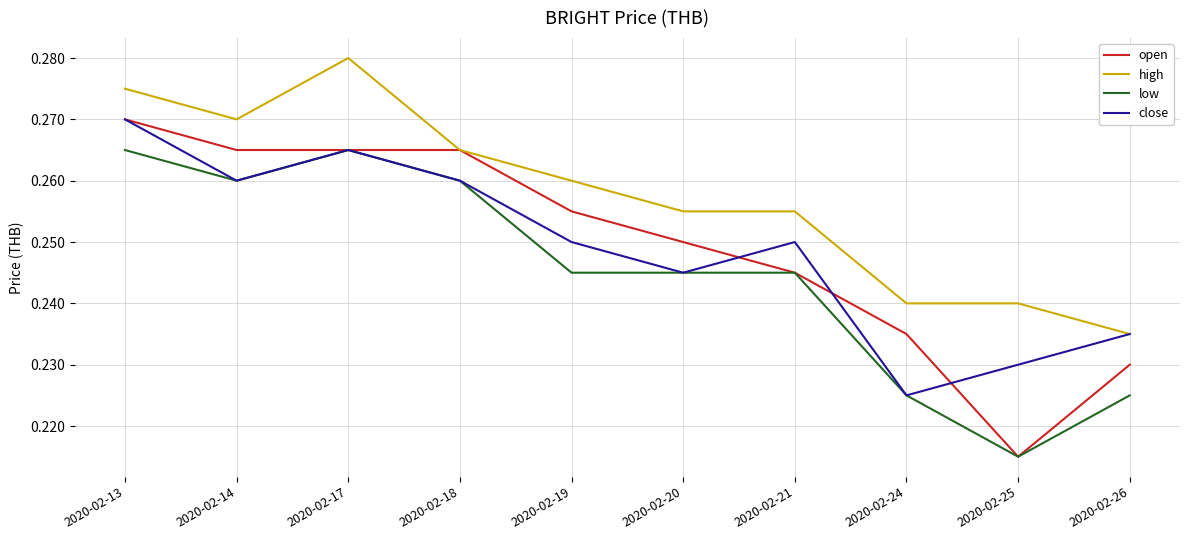

The low series shows 0.1 at 2020-02-25. True or false?

False